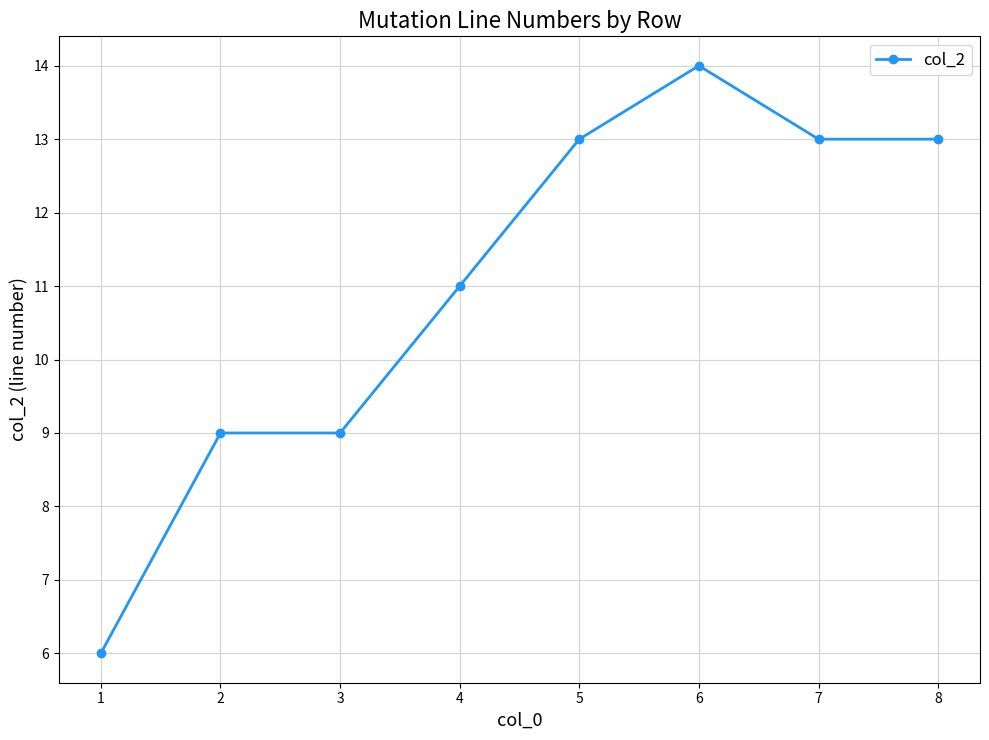

What is the value of the 6th point from the left?

14